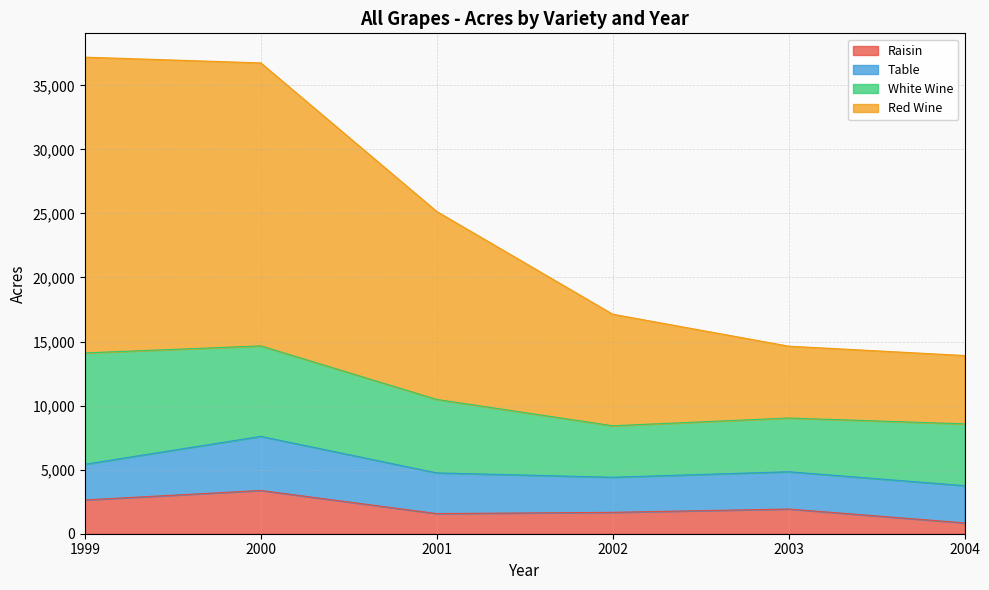

What is the highest value of the Raisin series?

3377